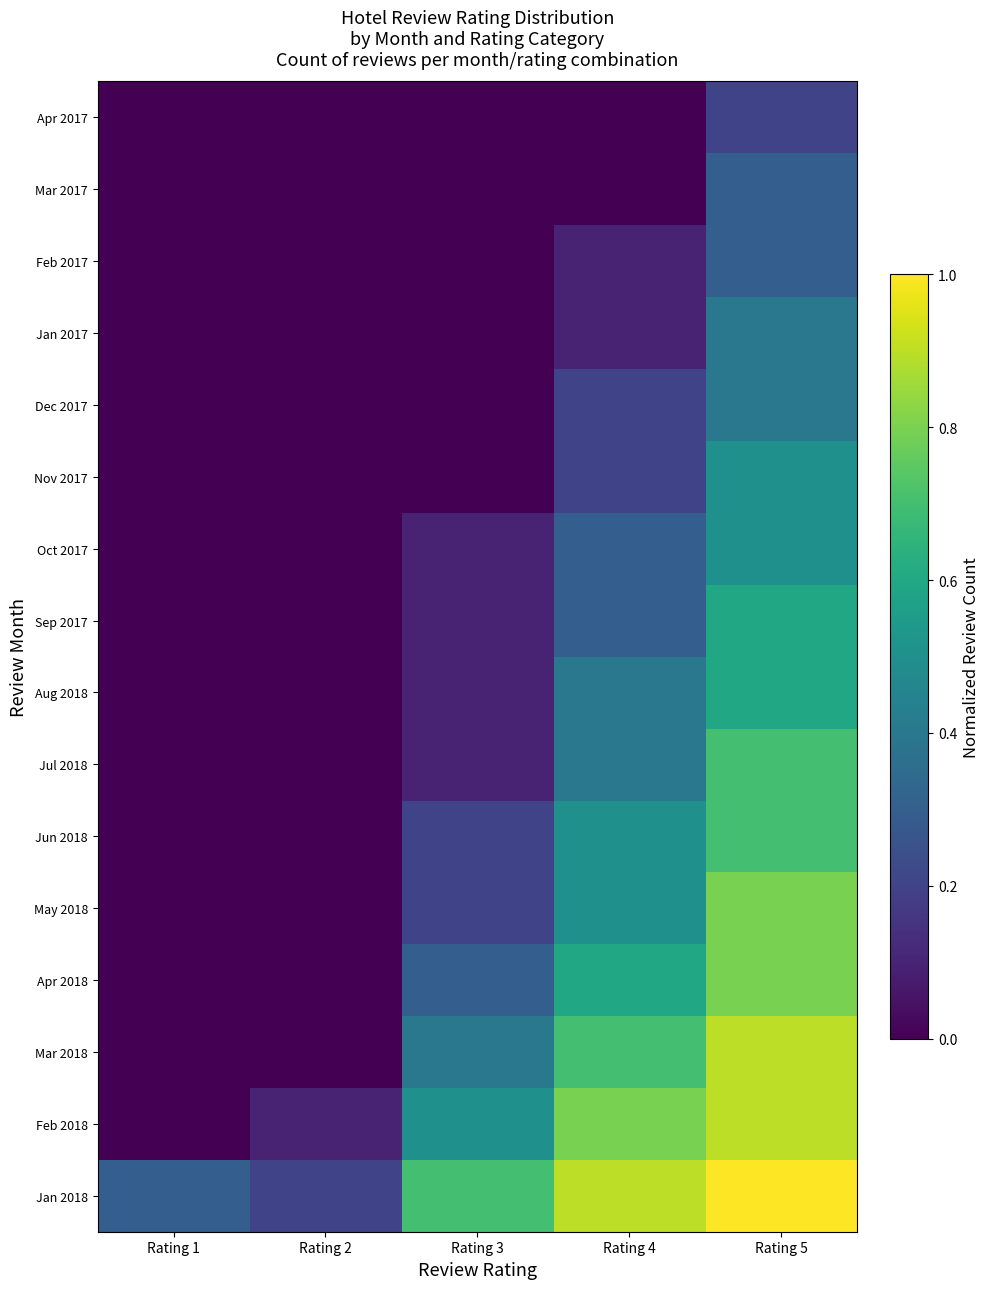

Reading left to right, extract all data points from this chart.

Jan 2018: Rating 1=0.3	Rating 2=0.2	Rating 3=0.7	Rating 4=0.9	Rating 5=1.0
Feb 2018: Rating 1=0.0	Rating 2=0.1	Rating 3=0.5	Rating 4=0.8	Rating 5=0.9
Mar 2018: Rating 1=0.0	Rating 2=0.0	Rating 3=0.4	Rating 4=0.7	Rating 5=0.9
Apr 2018: Rating 1=0.0	Rating 2=0.0	Rating 3=0.3	Rating 4=0.6	Rating 5=0.8
May 2018: Rating 1=0.0	Rating 2=0.0	Rating 3=0.2	Rating 4=0.5	Rating 5=0.8
Jun 2018: Rating 1=0.0	Rating 2=0.0	Rating 3=0.2	Rating 4=0.5	Rating 5=0.7
Jul 2018: Rating 1=0.0	Rating 2=0.0	Rating 3=0.1	Rating 4=0.4	Rating 5=0.7
Aug 2018: Rating 1=0.0	Rating 2=0.0	Rating 3=0.1	Rating 4=0.4	Rating 5=0.6
Sep 2017: Rating 1=0.0	Rating 2=0.0	Rating 3=0.1	Rating 4=0.3	Rating 5=0.6
Oct 2017: Rating 1=0.0	Rating 2=0.0	Rating 3=0.1	Rating 4=0.3	Rating 5=0.5
Nov 2017: Rating 1=0.0	Rating 2=0.0	Rating 3=0.0	Rating 4=0.2	Rating 5=0.5
Dec 2017: Rating 1=0.0	Rating 2=0.0	Rating 3=0.0	Rating 4=0.2	Rating 5=0.4
Jan 2017: Rating 1=0.0	Rating 2=0.0	Rating 3=0.0	Rating 4=0.1	Rating 5=0.4
Feb 2017: Rating 1=0.0	Rating 2=0.0	Rating 3=0.0	Rating 4=0.1	Rating 5=0.3
Mar 2017: Rating 1=0.0	Rating 2=0.0	Rating 3=0.0	Rating 4=0.0	Rating 5=0.3
Apr 2017: Rating 1=0.0	Rating 2=0.0	Rating 3=0.0	Rating 4=0.0	Rating 5=0.2